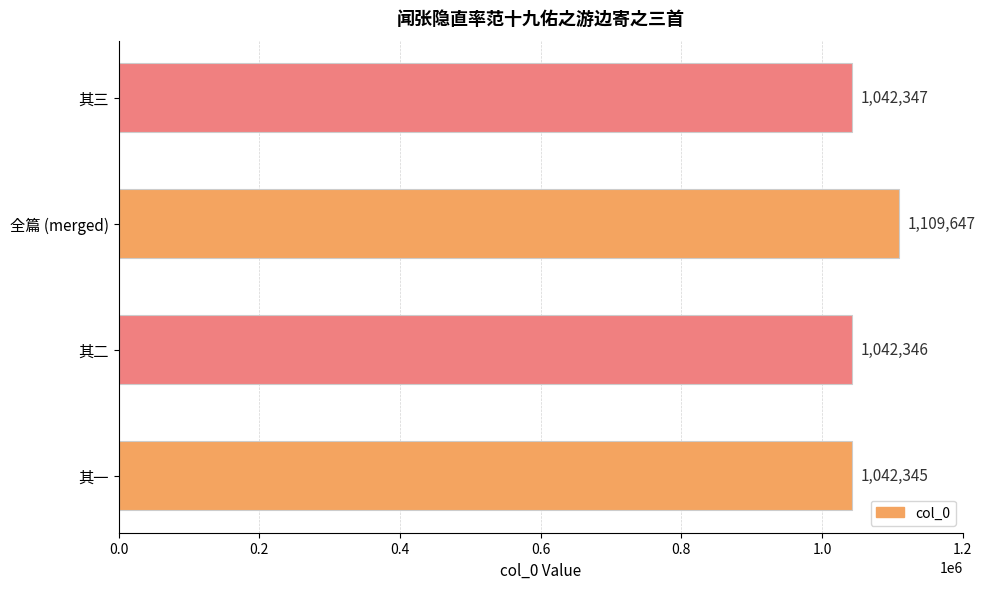

What is the approximate value at 其二, to the nearest 10?

1042350